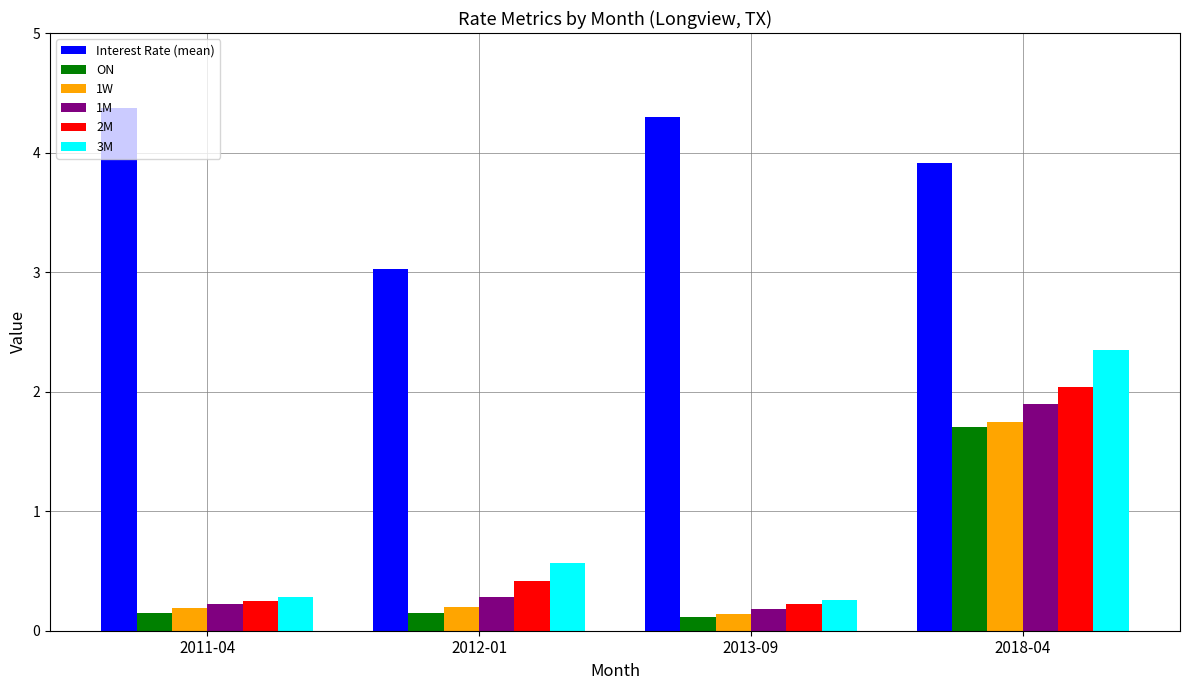

What is the spread (max minus min) of values at 2011-04?

4.2